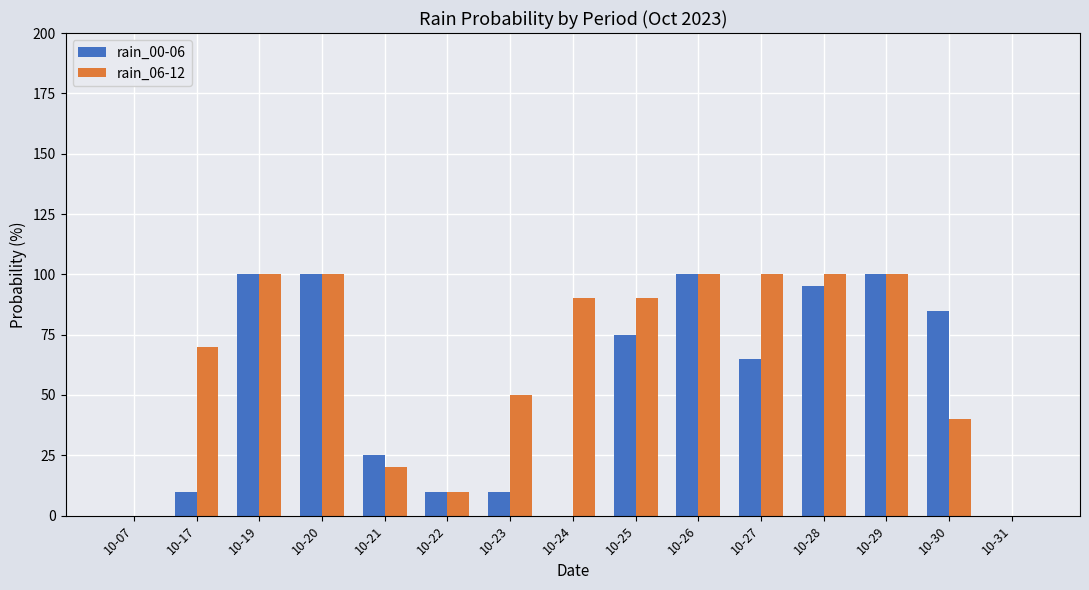

Is the value of rain_00-06 at 10-30 greater than the value of rain_06-12 at 10-19?

No